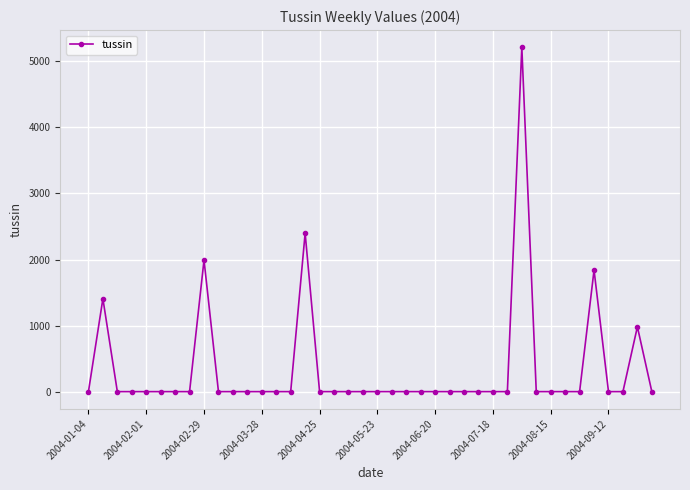

True or false: there are more than 2 points higher than both neighbors.

True